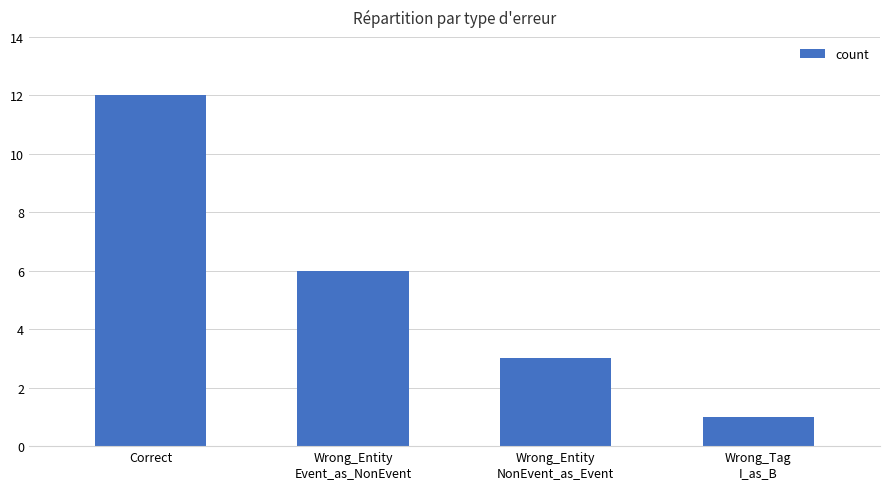

What is the minimum value shown in the chart?

1